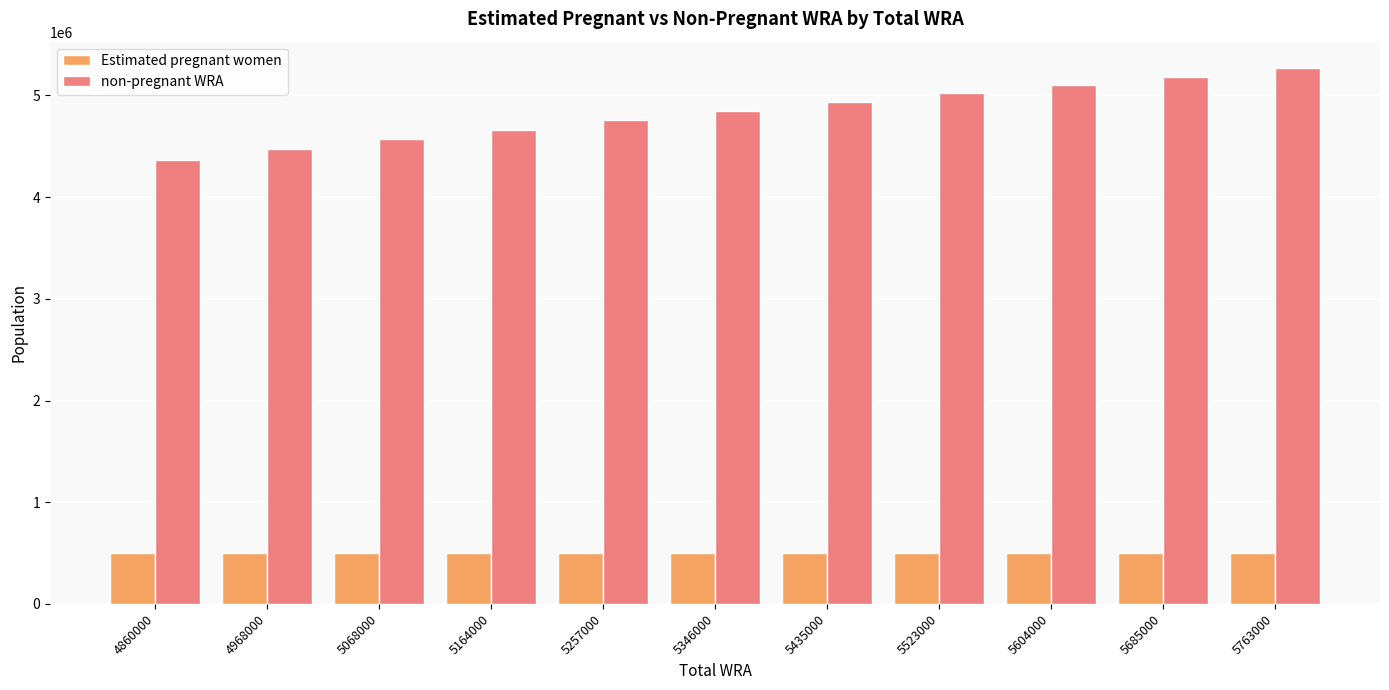

What is the average value of the Estimated pregnant women series?

499016.1